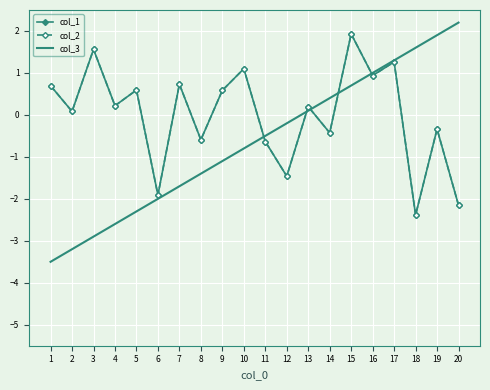

Reading left to right, transcribe all the data shown in this chart.

col_1: 1=0.7	2=0.1	3=1.6	4=0.2	5=0.6	6=-1.9	7=0.7	8=-0.6	9=0.6	10=1.1	11=-0.6	12=-1.5	13=0.2	14=-0.4	15=1.9	16=0.9	17=1.3	18=-2.4	19=-0.3	20=-2.2
col_2: 1=0.7	2=0.1	3=1.6	4=0.2	5=0.6	6=-1.9	7=0.7	8=-0.6	9=0.6	10=1.1	11=-0.6	12=-1.5	13=0.2	14=-0.4	15=1.9	16=0.9	17=1.3	18=-2.4	19=-0.3	20=-2.2
col_3: 1=-3.5	2=-3.2	3=-2.9	4=-2.6	5=-2.3	6=-2.0	7=-1.7	8=-1.4	9=-1.1	10=-0.8	11=-0.5	12=-0.2	13=0.1	14=0.4	15=0.7	16=1.0	17=1.3	18=1.6	19=1.9	20=2.2